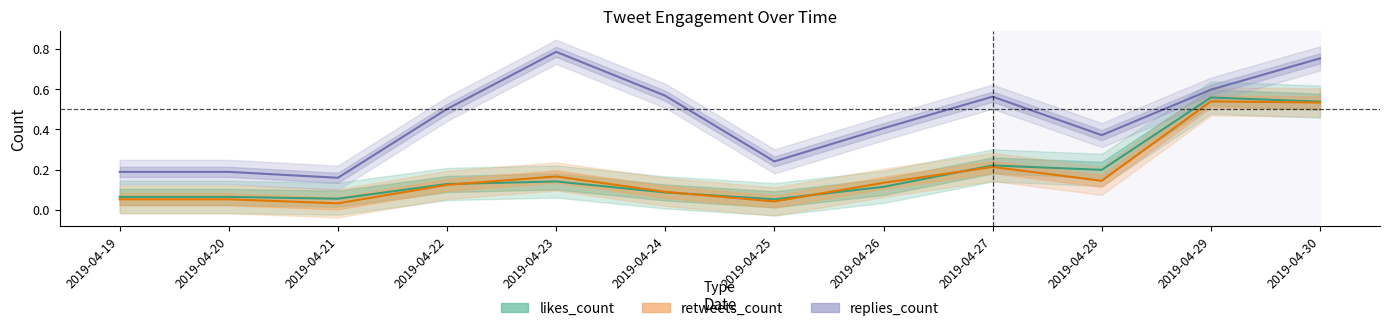

True or false: replies_count and likes_count cross at least once.

False